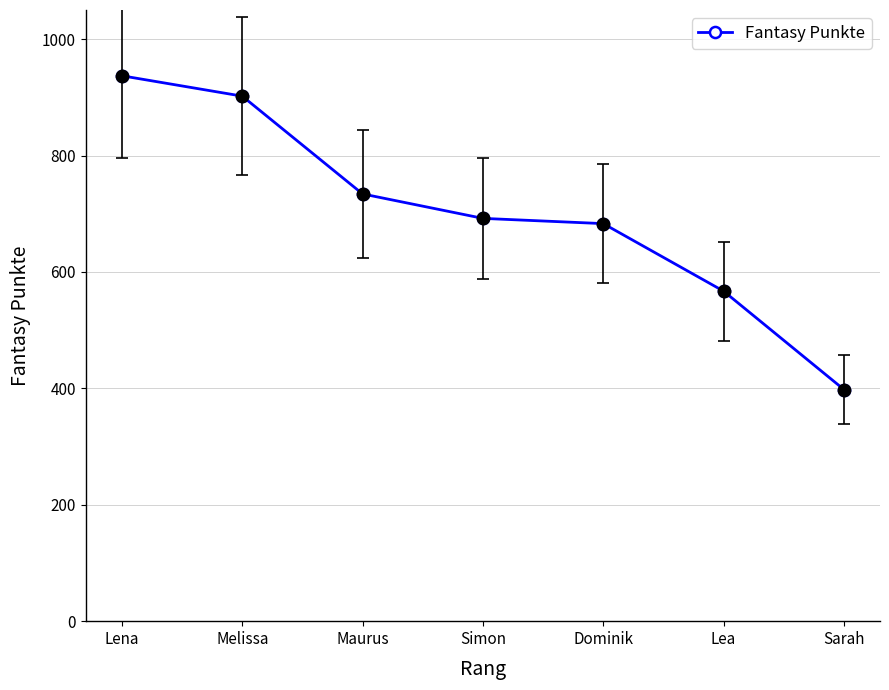

Is this an area chart (filled region under the line)?

No